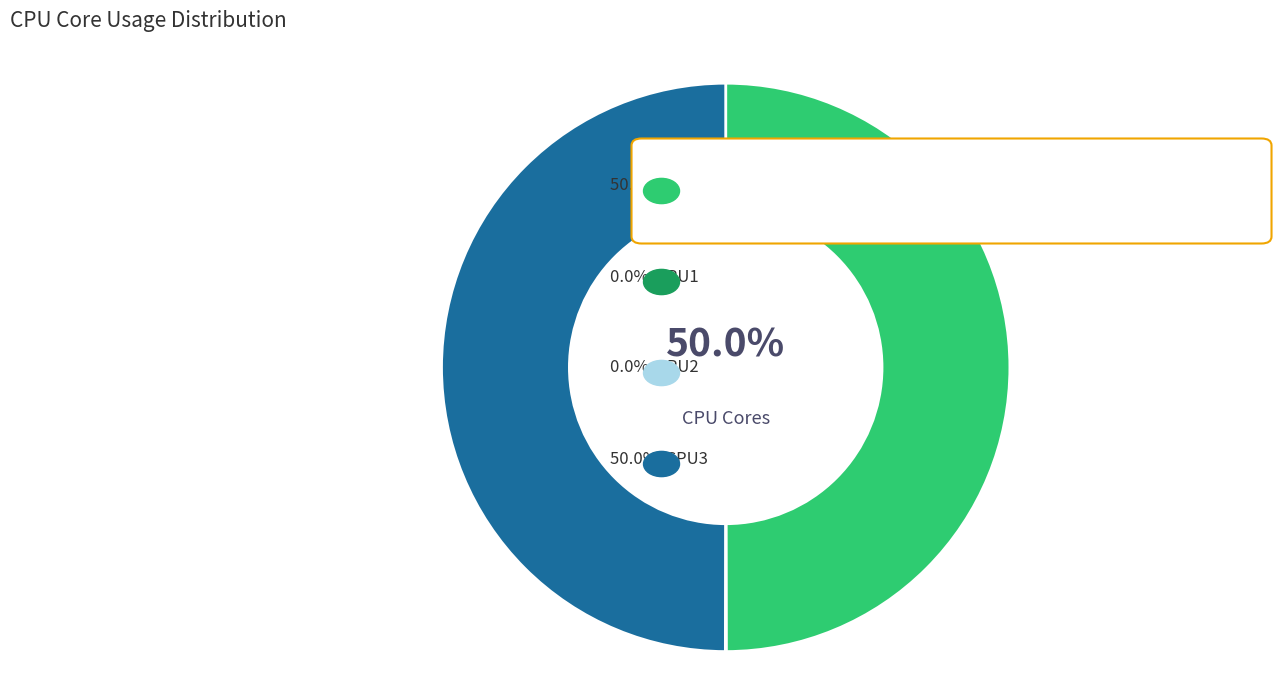

Is there a majority slice in this chart?

No